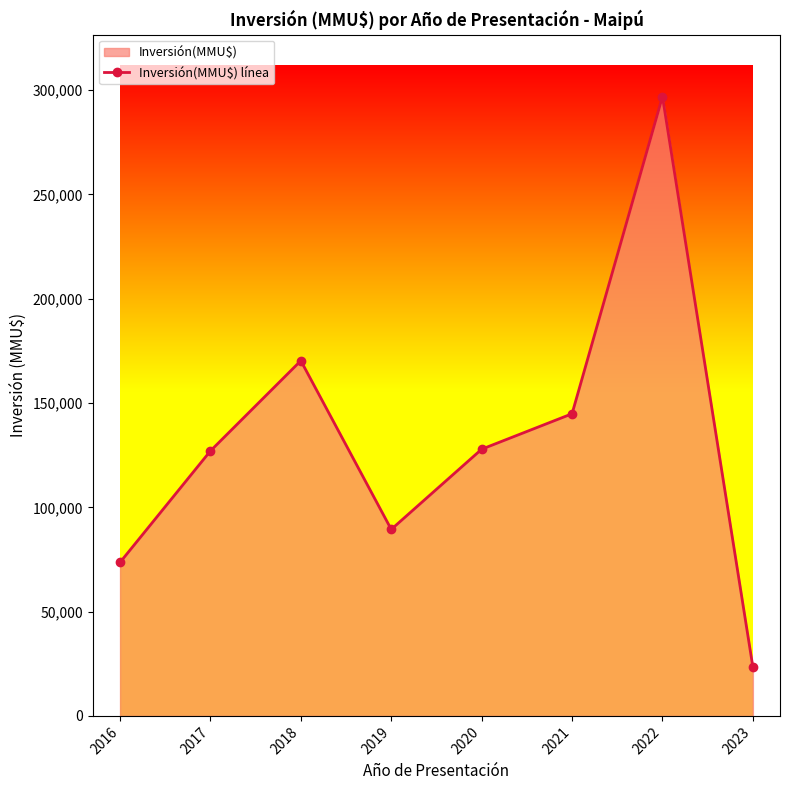

How many interior local peaks (higher than both neighbors) does the data have?

2